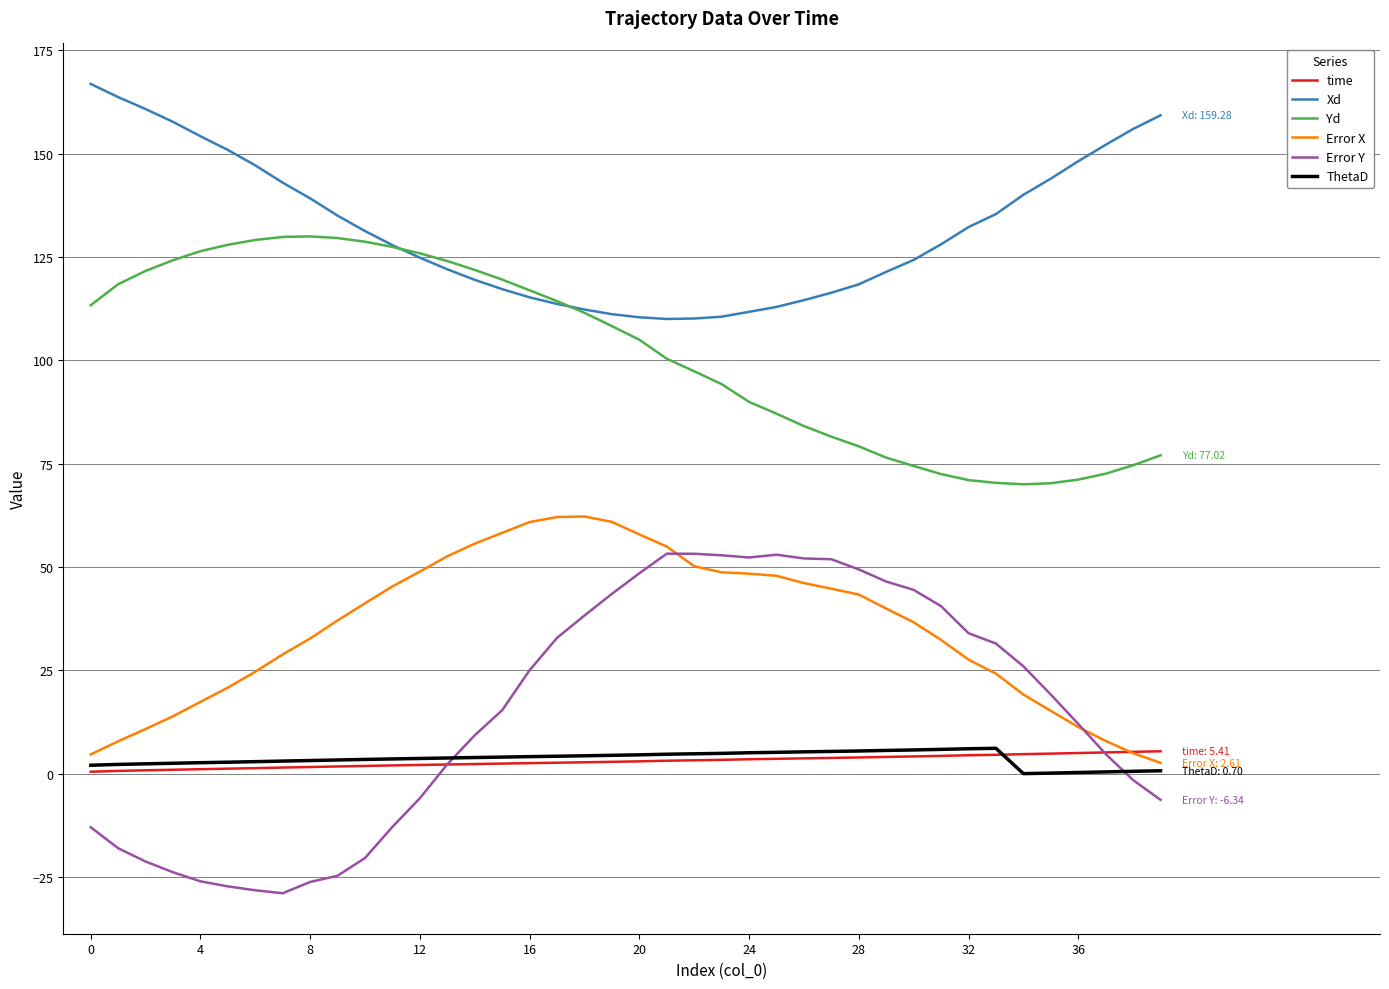

Which series has the largest range (max minus min)?

Error Y